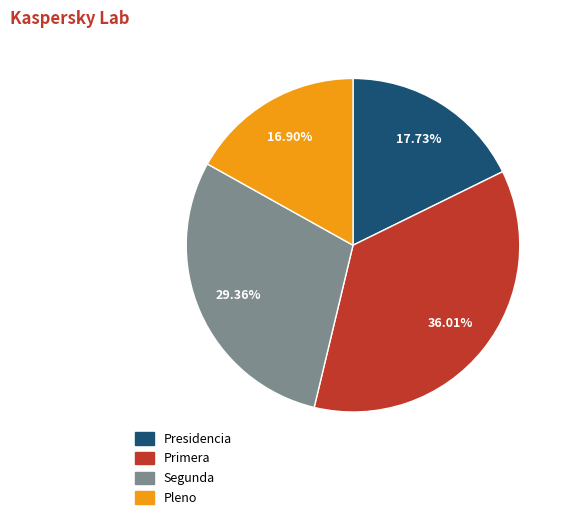

Is there a majority slice in this chart?

No